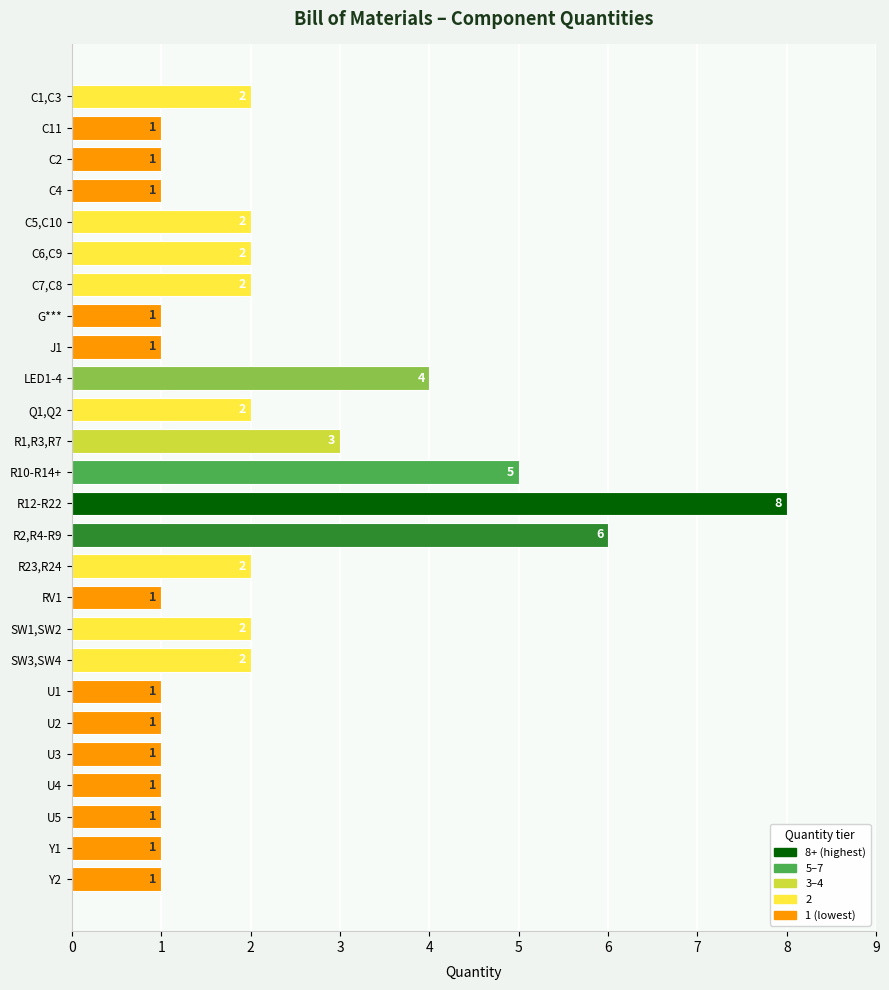

Reading top to bottom, what are all the values shown in this chart?

2	1	1	1	2	2	2	1	1	4	2	3	5	8	6	2	1	2	2	1	1	1	1	1	1	1